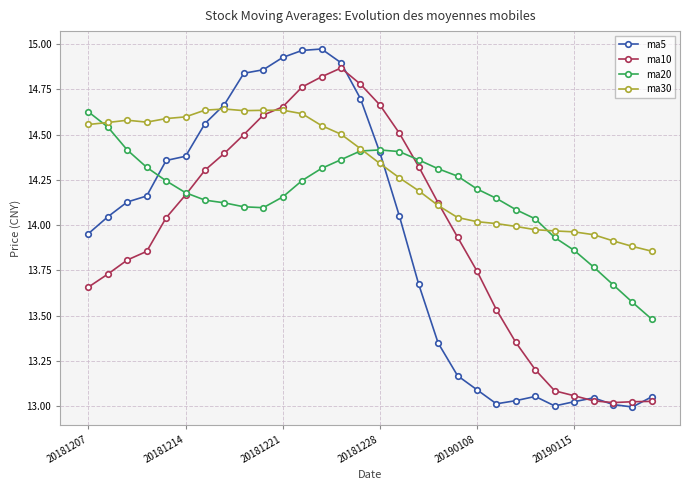

Which series has the largest total across all categories?

ma30